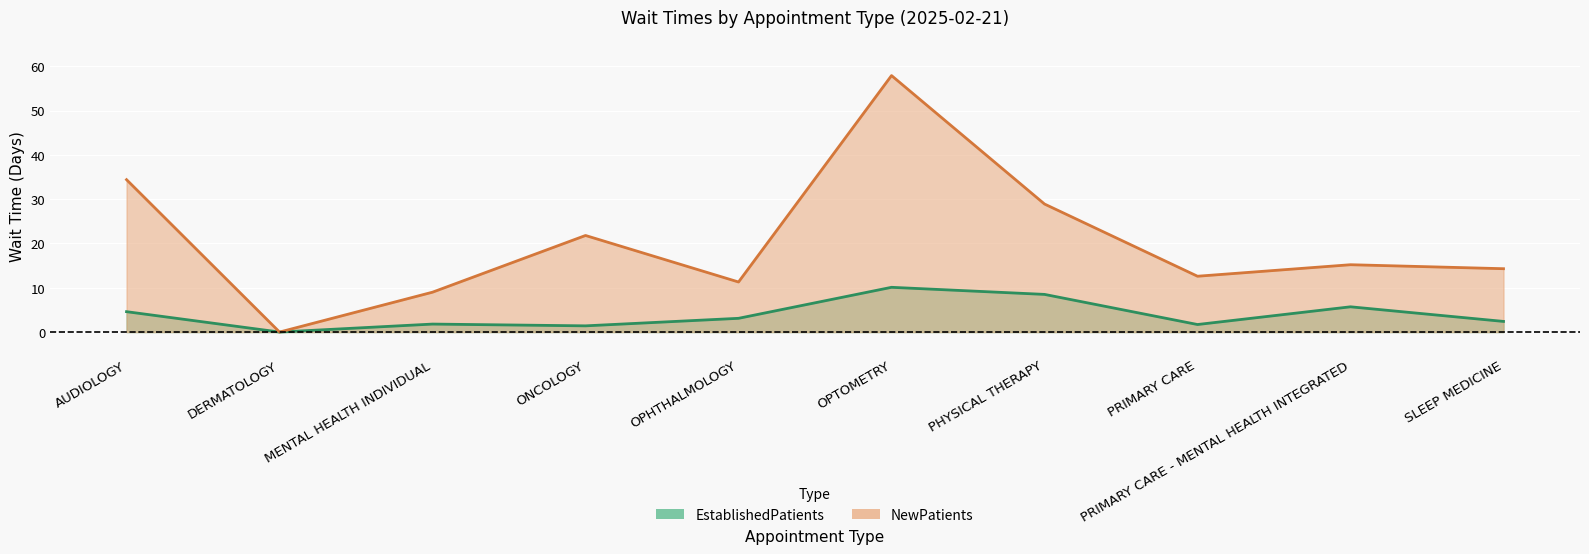

True or false: EstablishedPatients and NewPatients cross at least once.

False